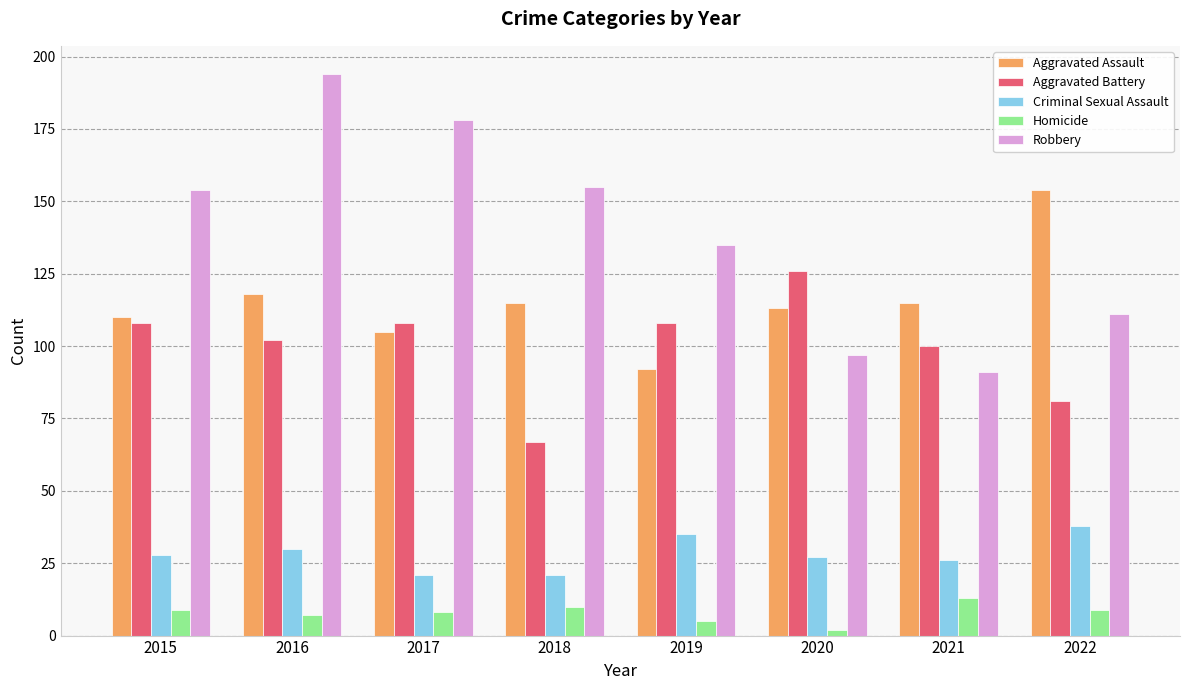

How many groups of bars are there?

8